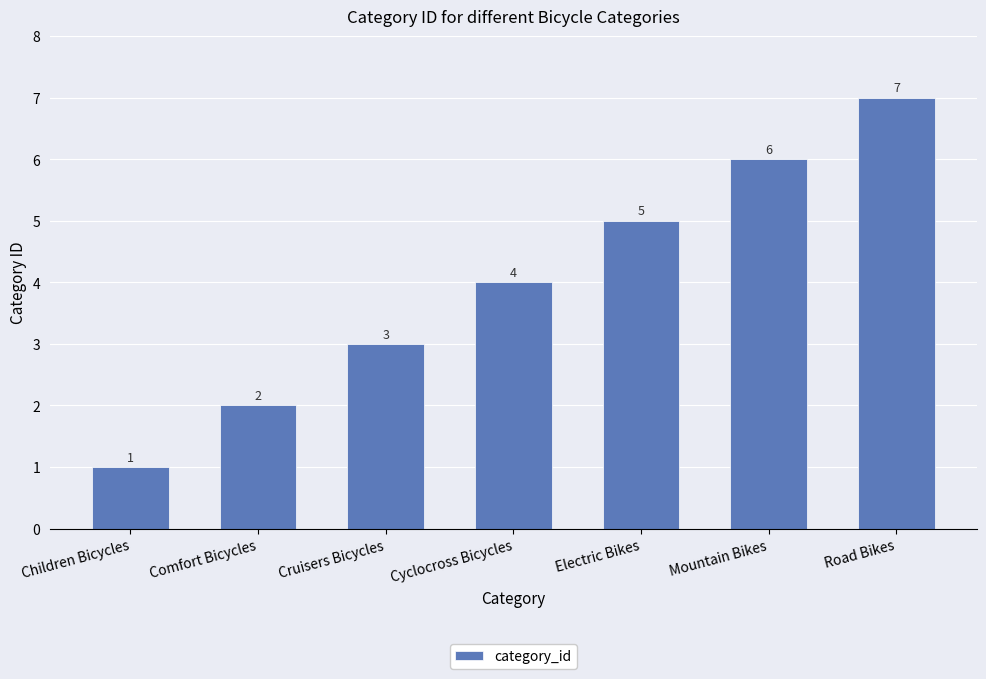

What is the label of the 2nd bar from the right?

Mountain Bikes